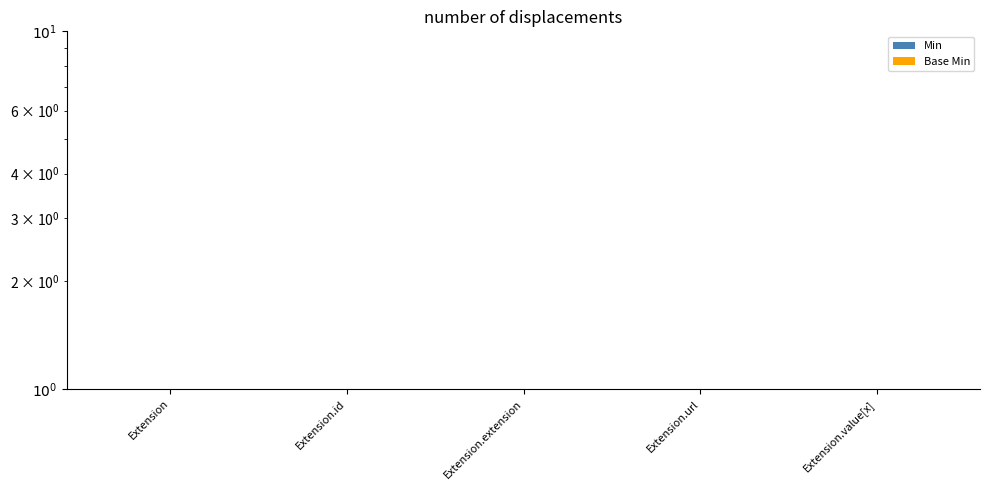

Count the Min values in the range 0 to 1.

5